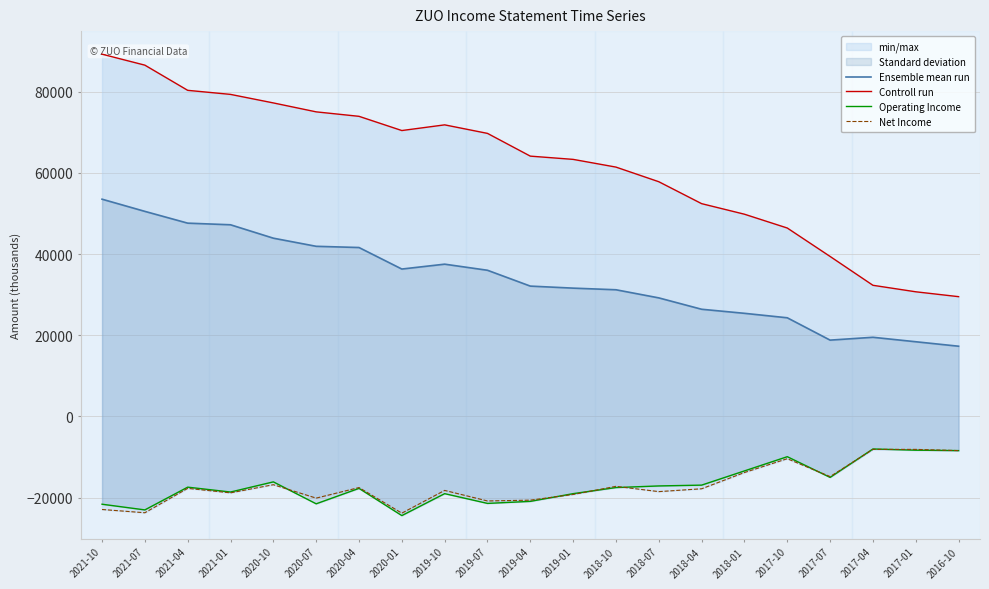

How many lines are shown in the chart?

4